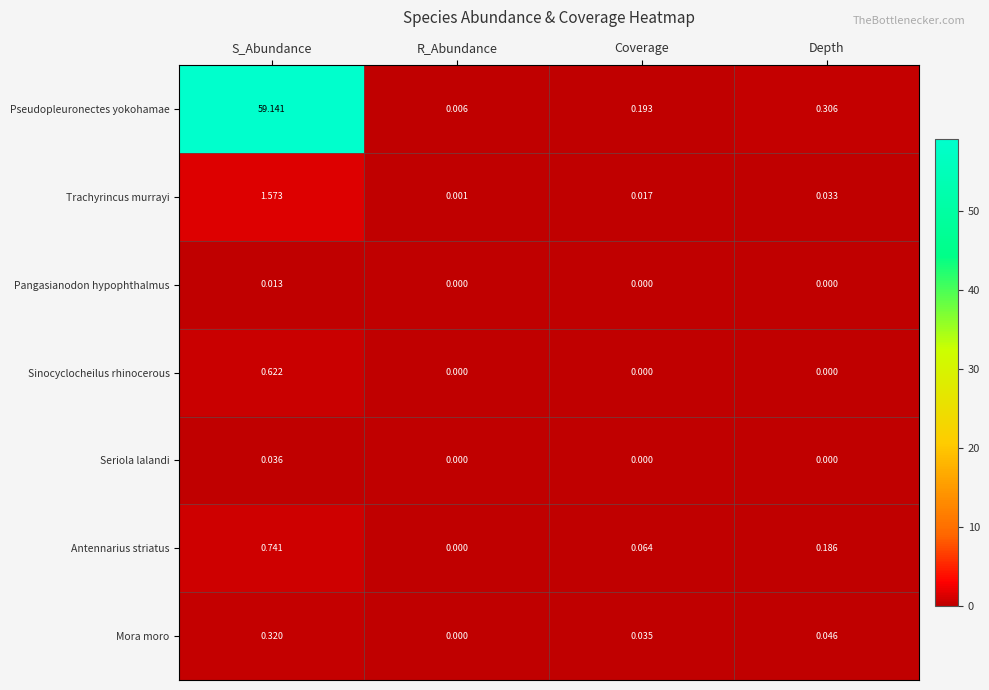

How many distinct data groups are displayed?

7